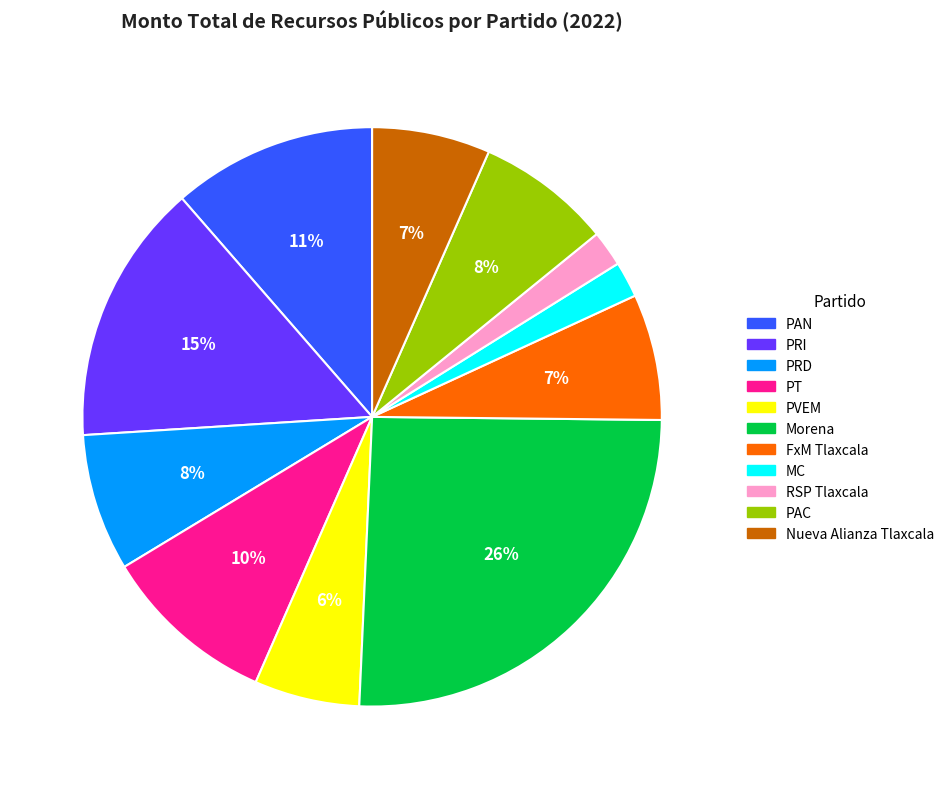

Is there any slice that represents more than half of the pie?

No